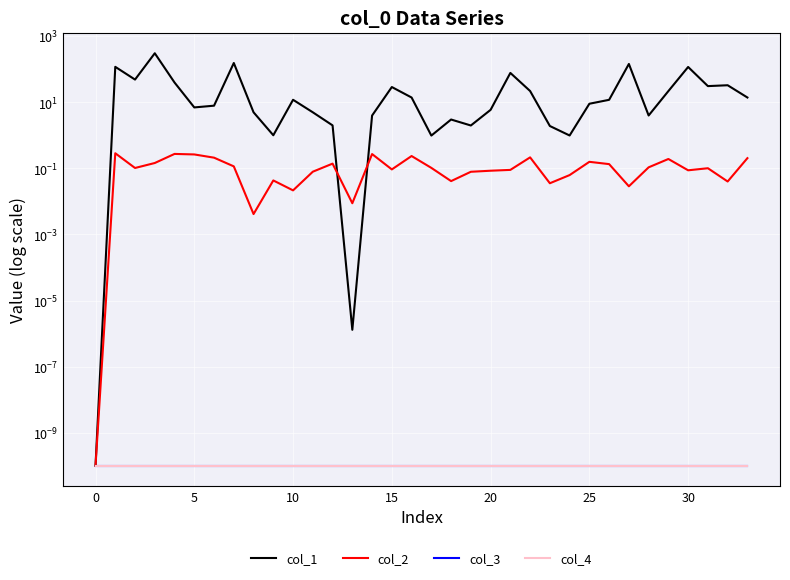

True or false: col_2 has more than 2 interior local peaks.

True